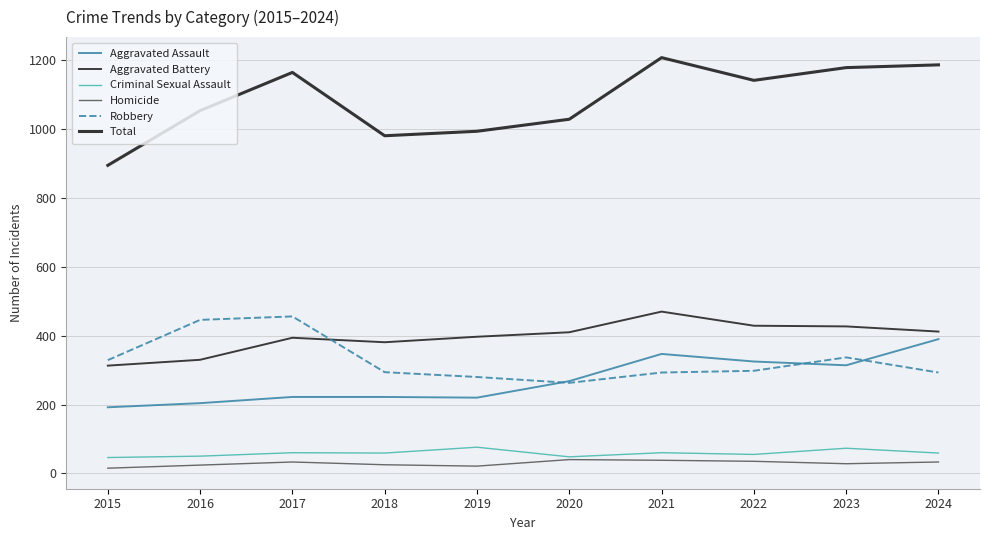

What is the value of the Aggravated Assault point at the 10th from the left?

390